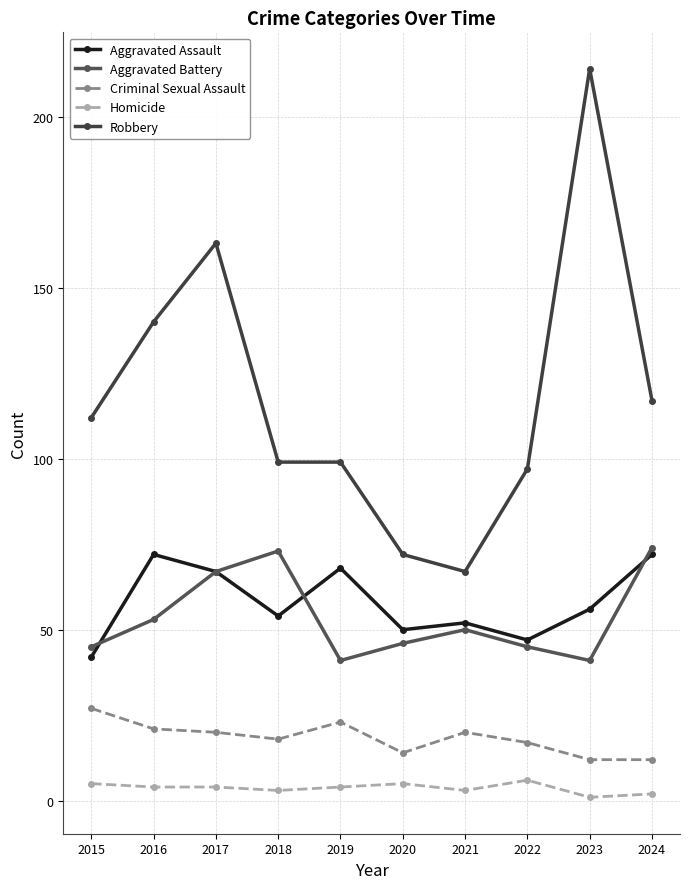

Which series ends up on top after the final intersection of Aggravated Battery and Aggravated Assault?

Aggravated Battery